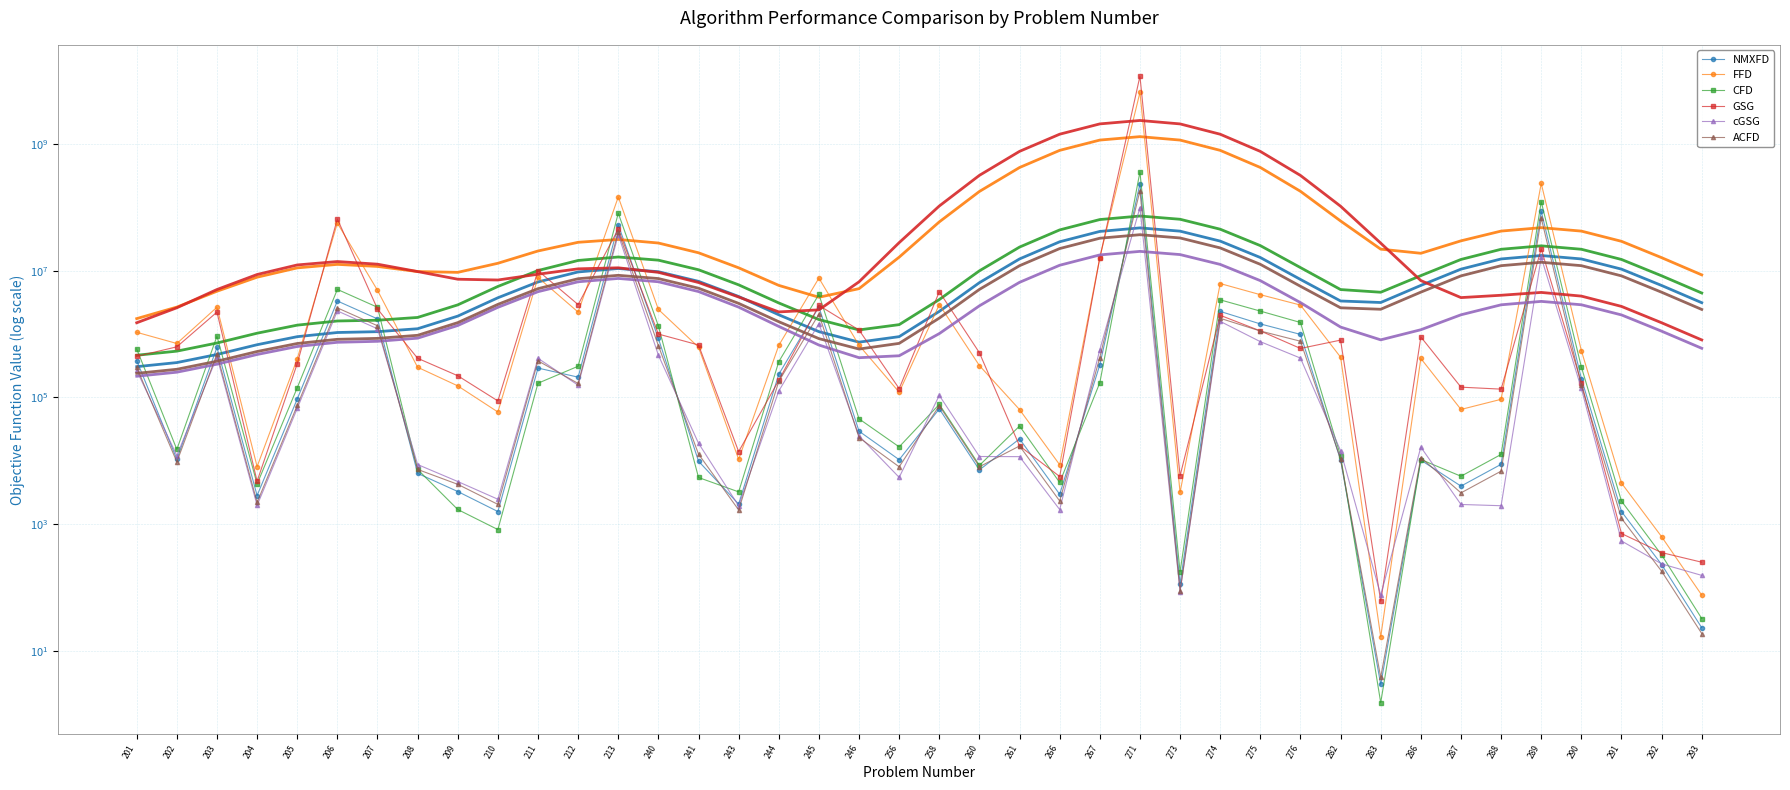

What are all the series names shown in the legend?

NMXFD, FFD, CFD, GSG, cGSG, ACFD